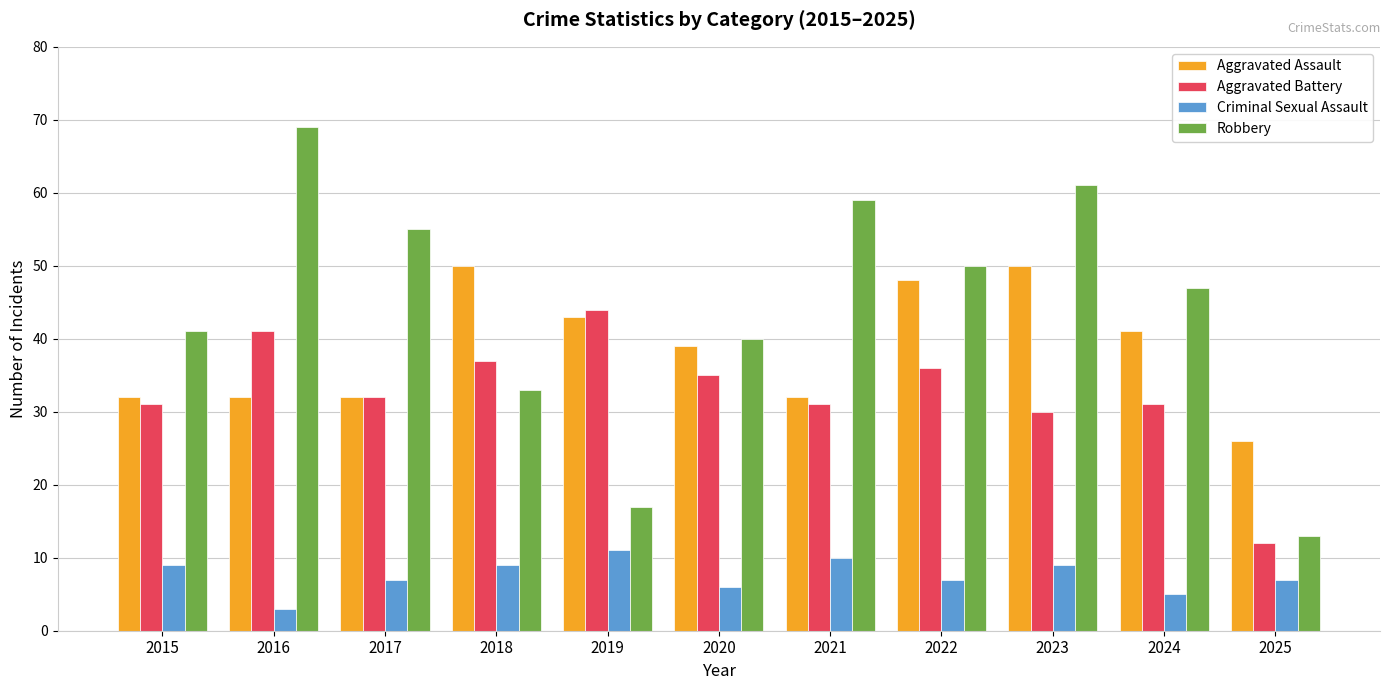

At how many categories does at least one series exceed 22?

11